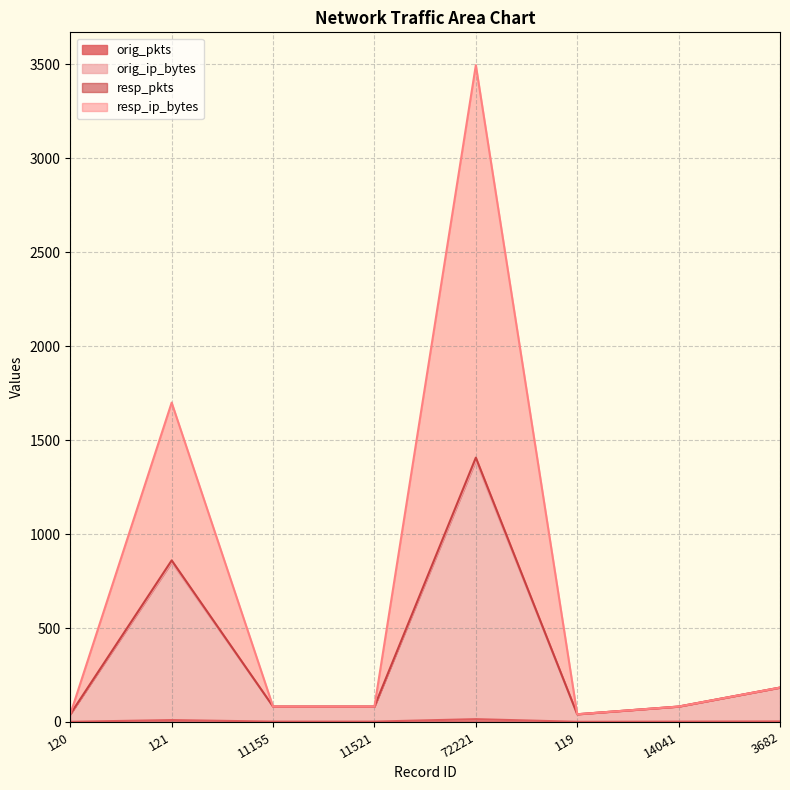

The resp_pkts series shows 860 at 121. True or false?

True